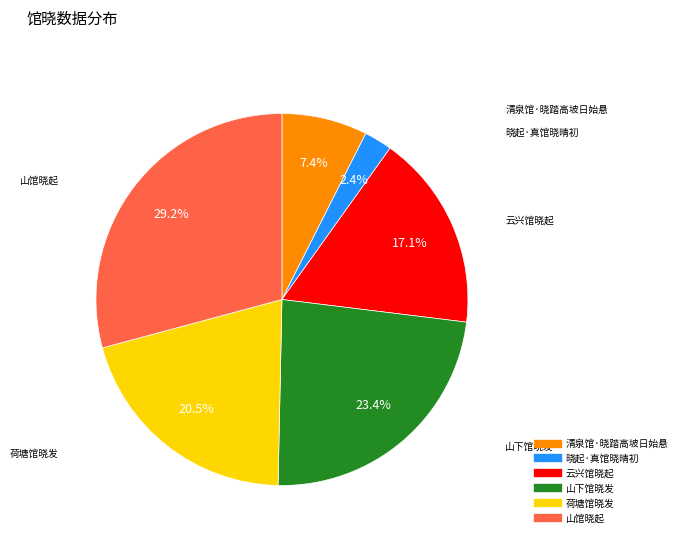

True or false: 山下馆晓发 accounts for 23% of the total.

True